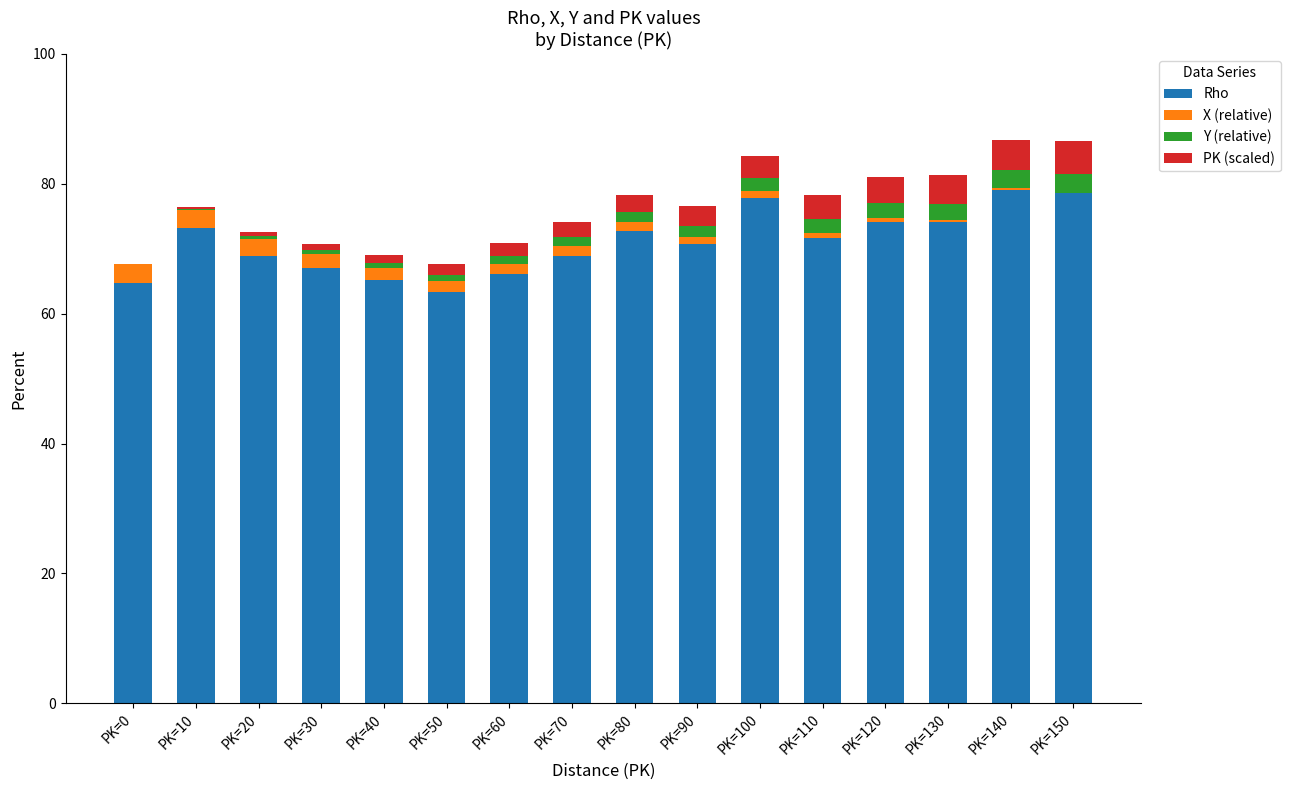

What is the sum of the Rho values at PK=90 and PK=150?

149.2